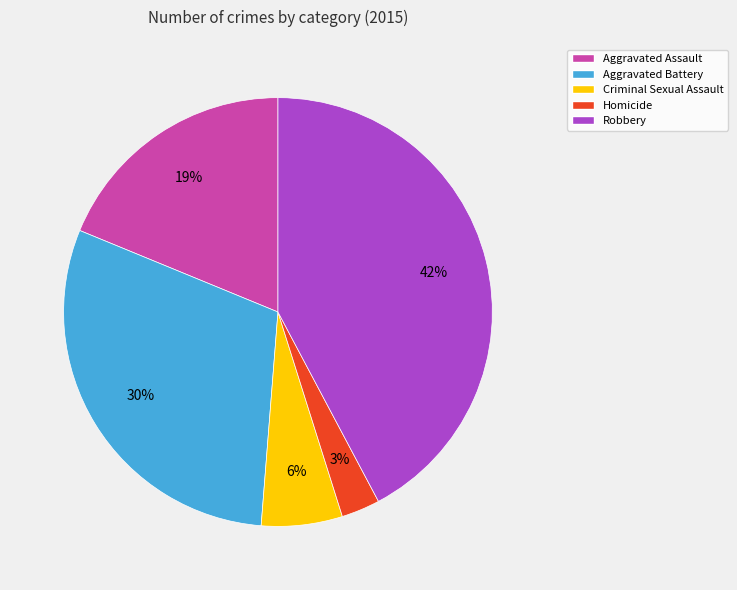

Do Robbery and Aggravated Battery together represent more than half of the pie?

Yes